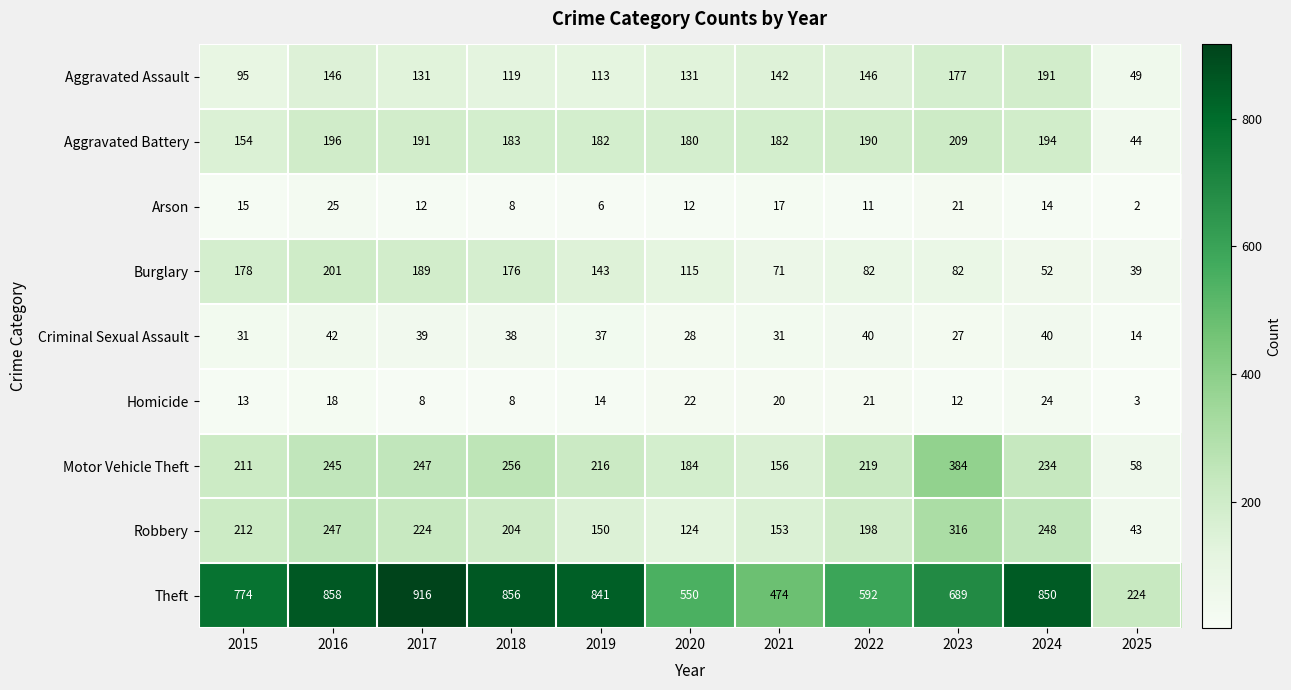

Which series has the largest total across all categories?

Theft